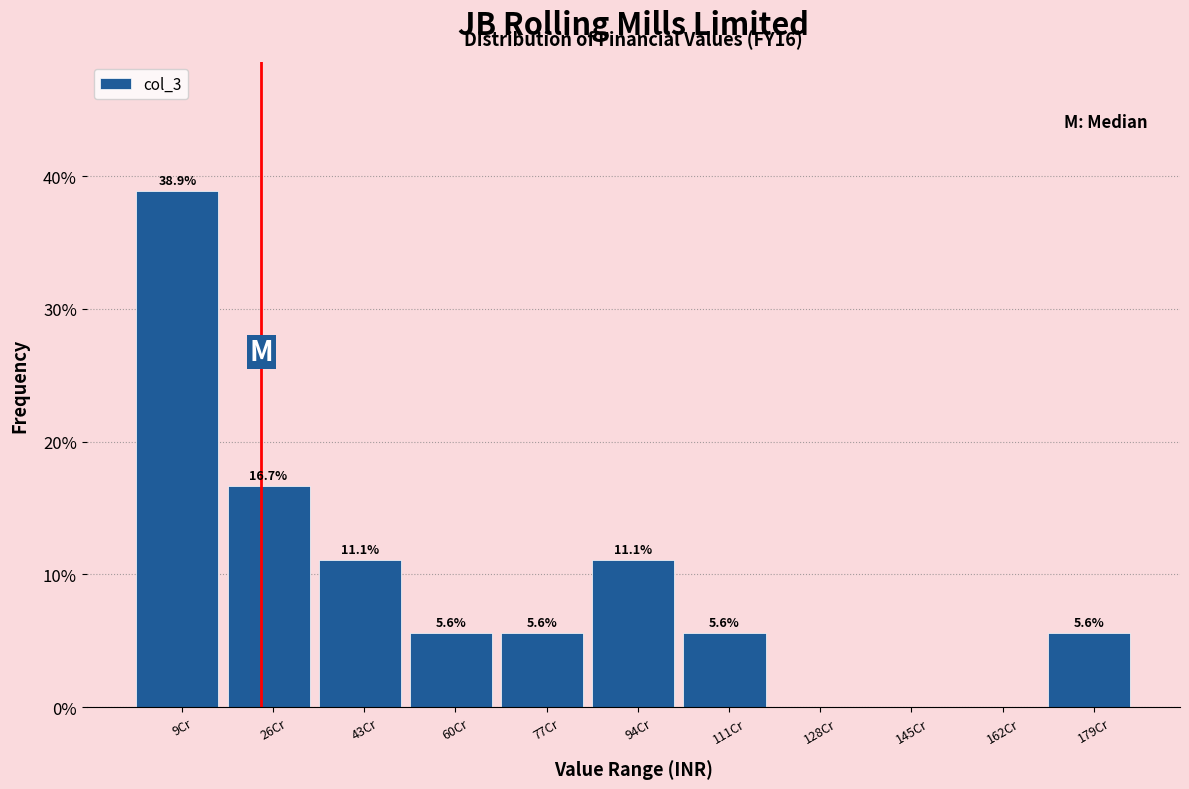

Reading left to right, extract all data points from this chart.

9Cr=38.9	26Cr=16.7	43Cr=11.1	60Cr=5.6	77Cr=5.6	94Cr=11.1	111Cr=5.6	128Cr=0.0	145Cr=0.0	162Cr=0.0	179Cr=5.6